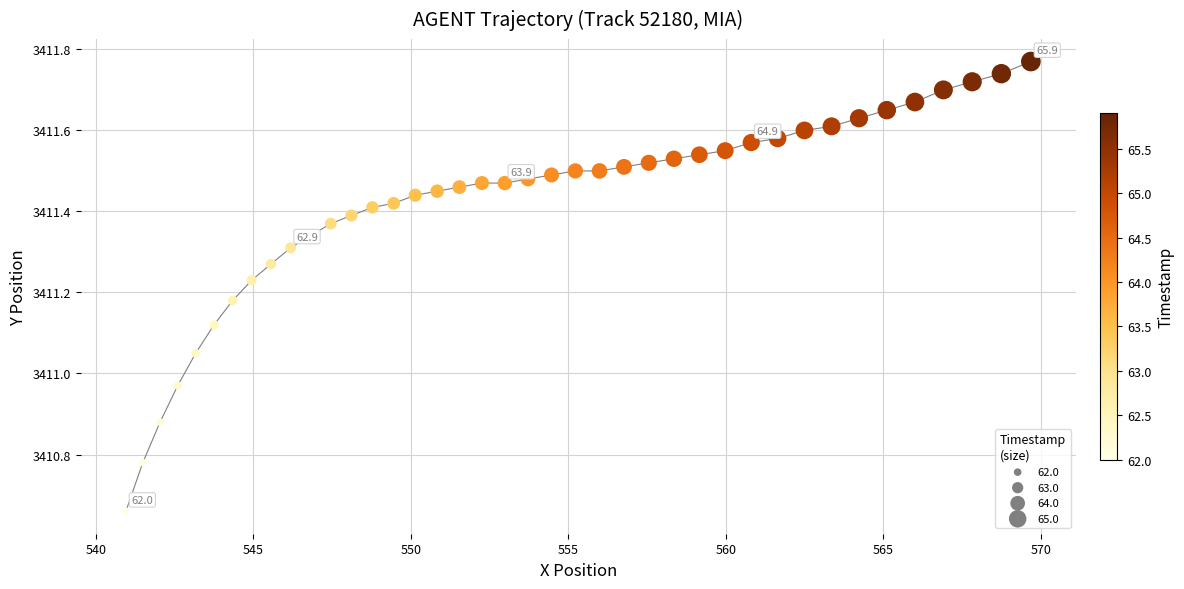

What is the range of Y values (max minus min)?

1.1